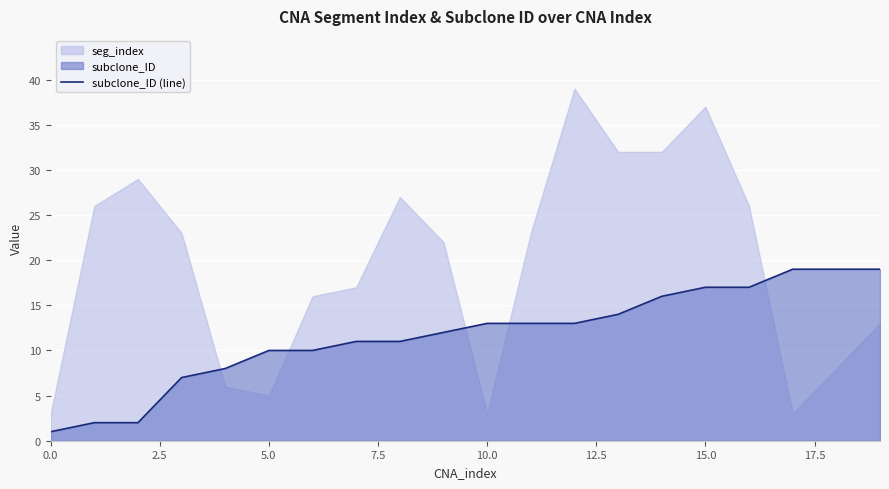

What is the maximum value for subclone_ID (line)?

19